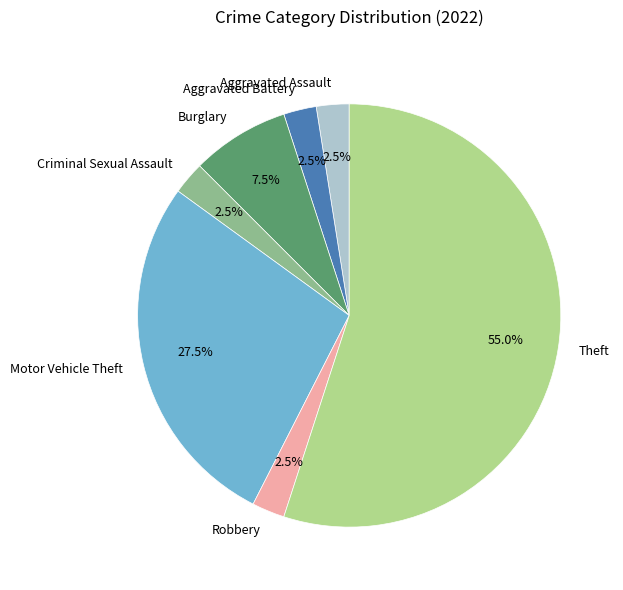

Between Theft and Robbery, which is larger?

Theft